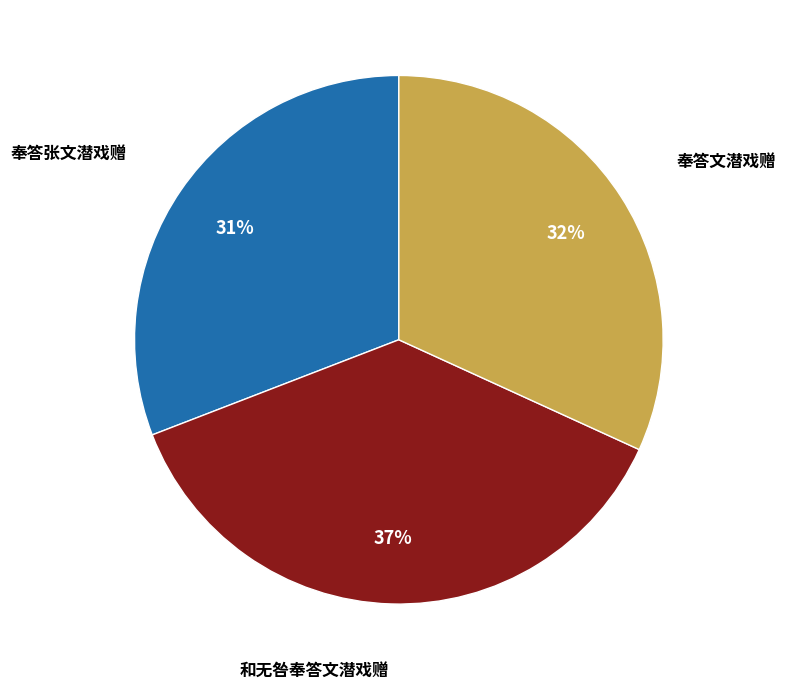

How many segments does this pie chart have?

3